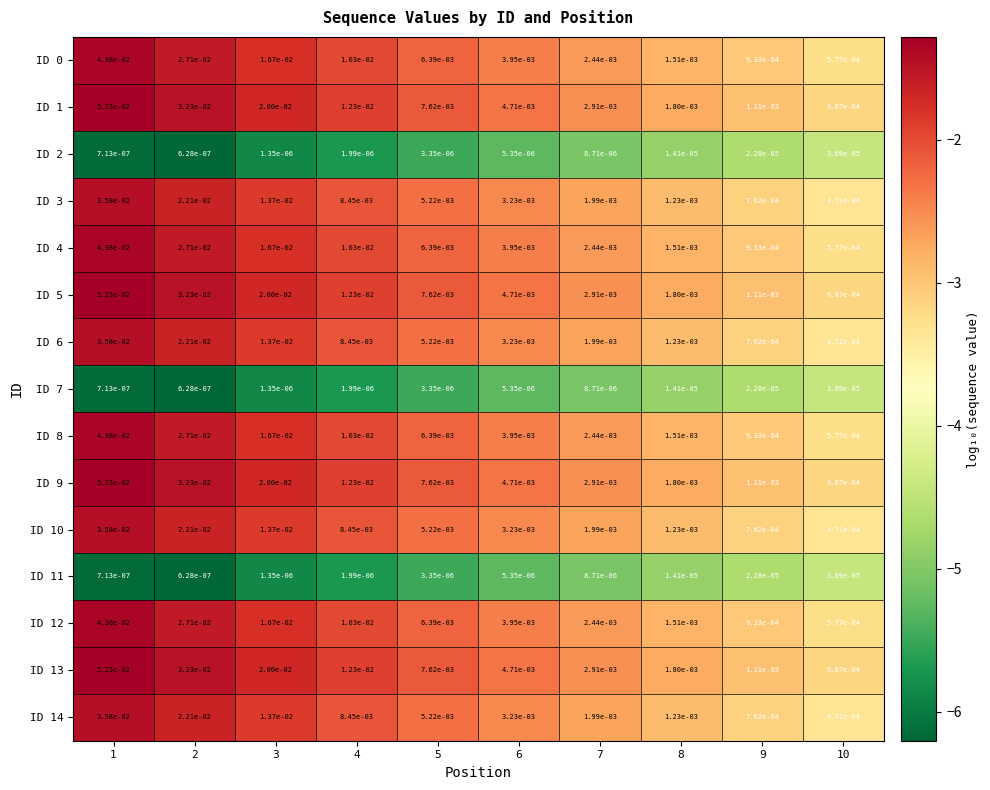

Rank the series at 2 from highest to lowest value.

ID 1, ID 5, ID 9, ID 13, ID 0, ID 4, ID 8, ID 12, ID 3, ID 6, ID 10, ID 14, ID 2, ID 7, ID 11